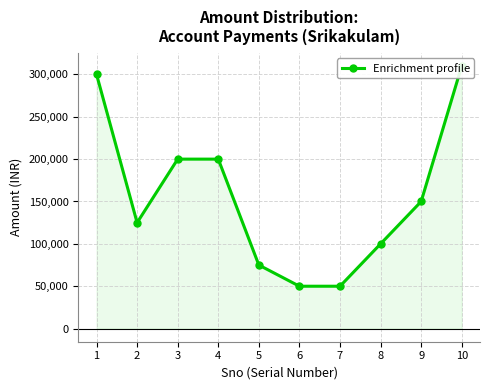

Rank the categories by value from highest to lowest.

10, 1, 3, 4, 9, 2, 8, 5, 6, 7